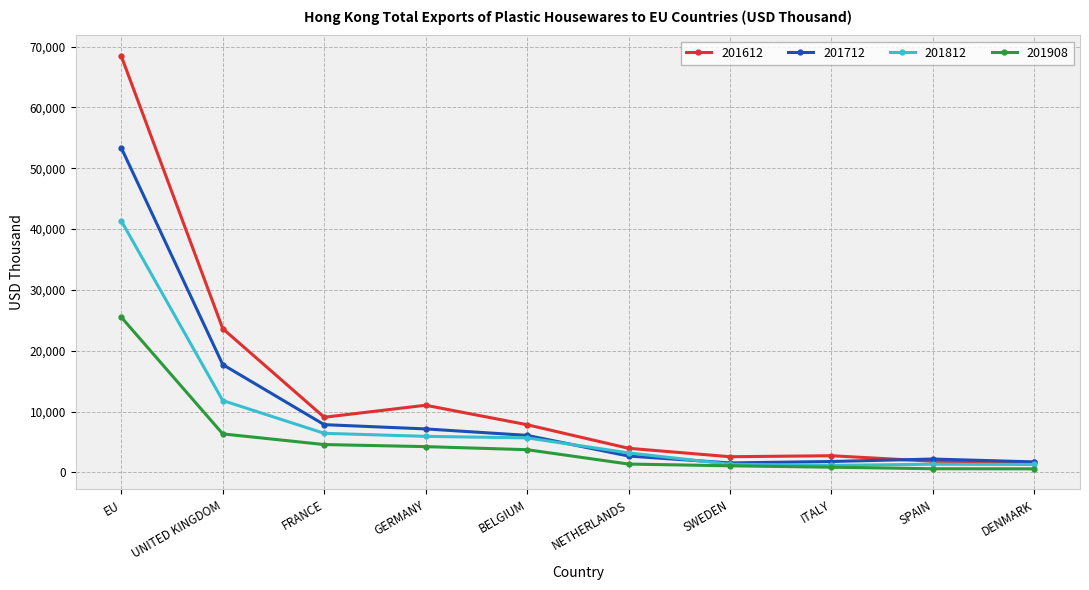

What is the maximum value shown in the chart?

68445.7